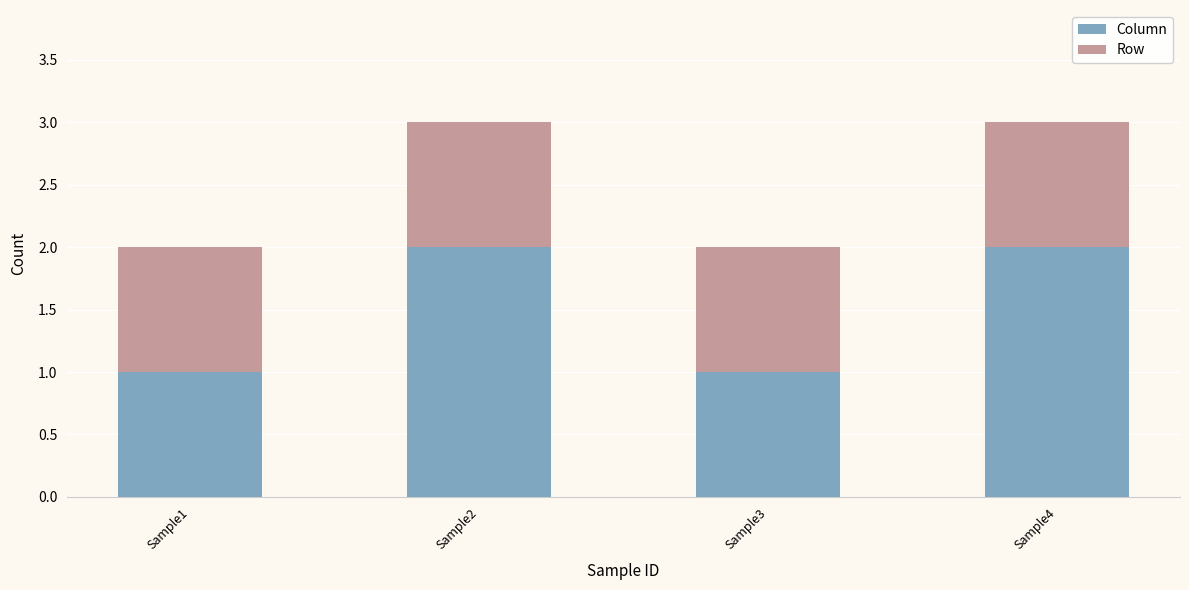

True or false: Column has a value of 2 at Sample2.

True